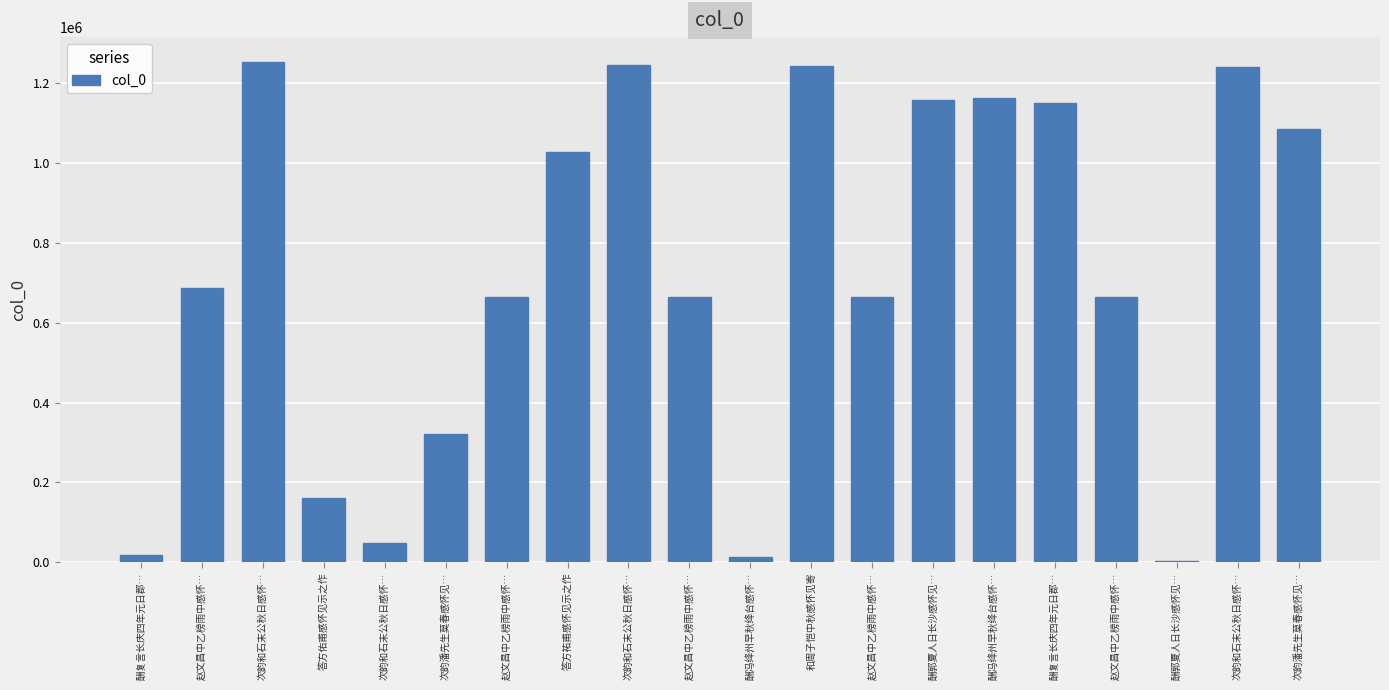

How many categories are shown in the chart?

20